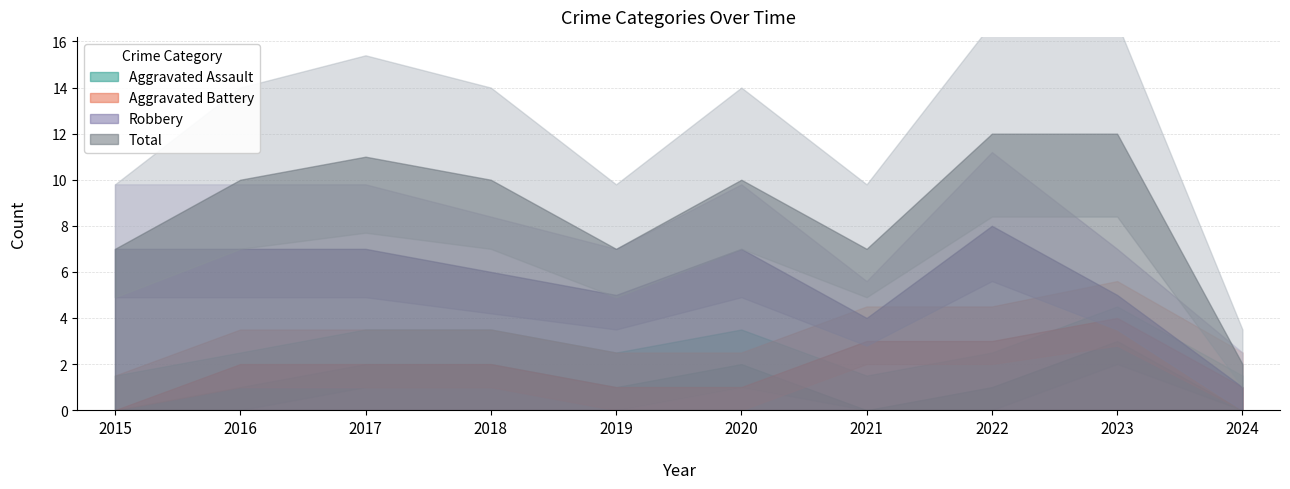

List the labels in order of Aggravated Assault value, largest first.

2023, 2017, 2018, 2020, 2016, 2019, 2022, 2015, 2021, 2024